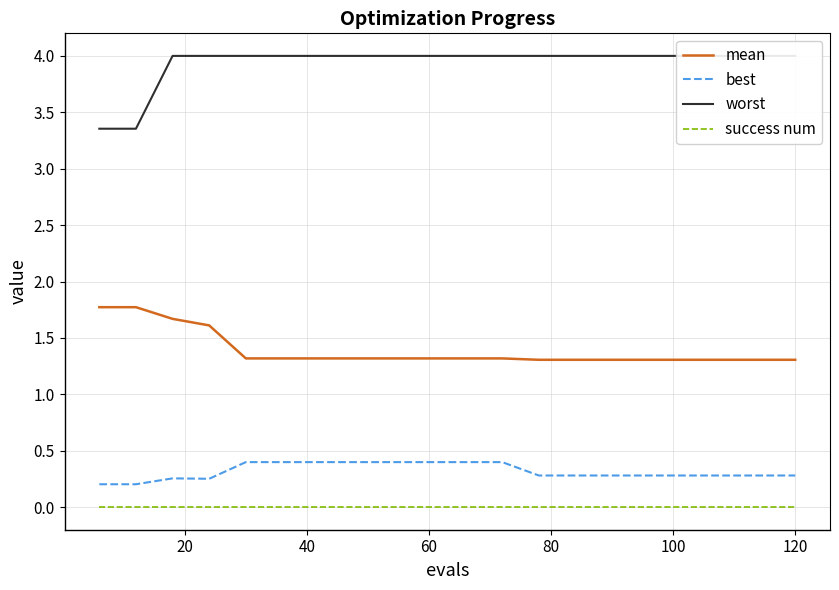

Rank the series by their maximum value, from highest to lowest.

worst, mean, best, success num